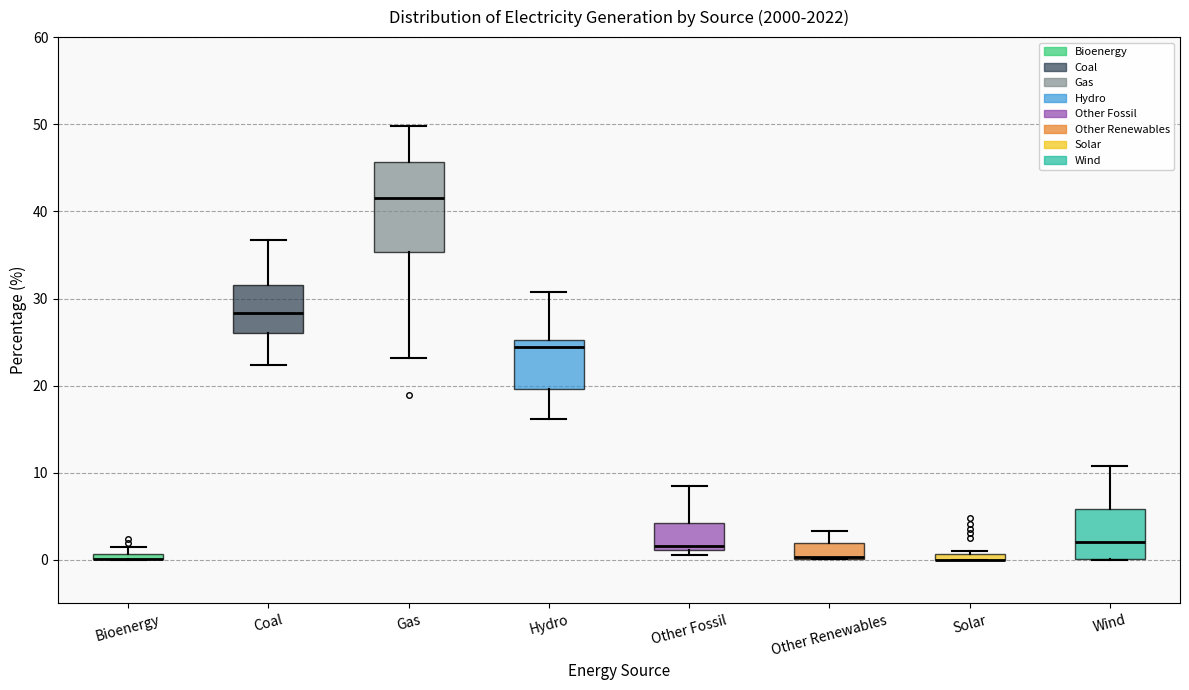

Comparing the boxes themselves (not the whiskers), which one is the tallest?

Gas